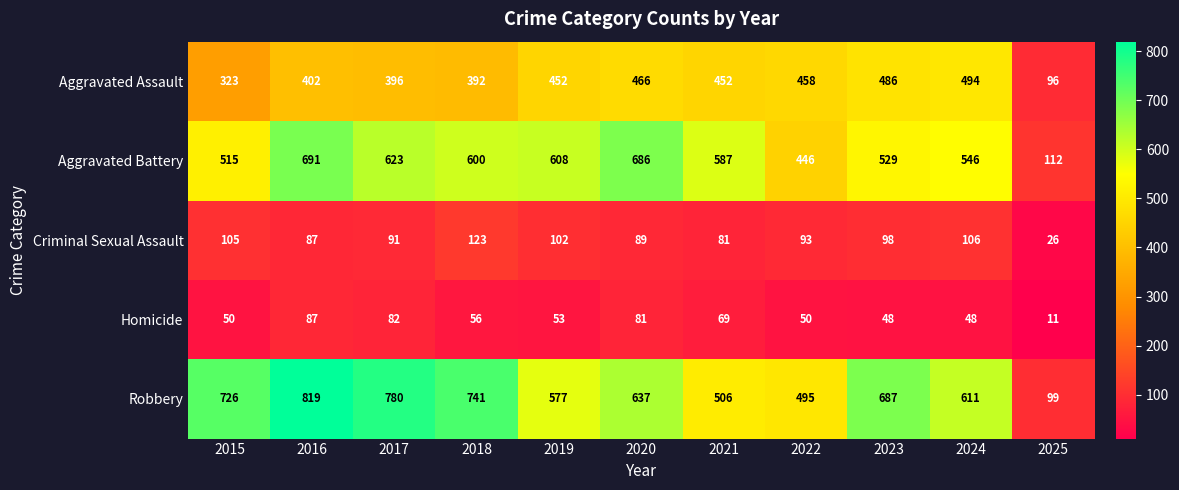

What is the greatest value displayed?

819